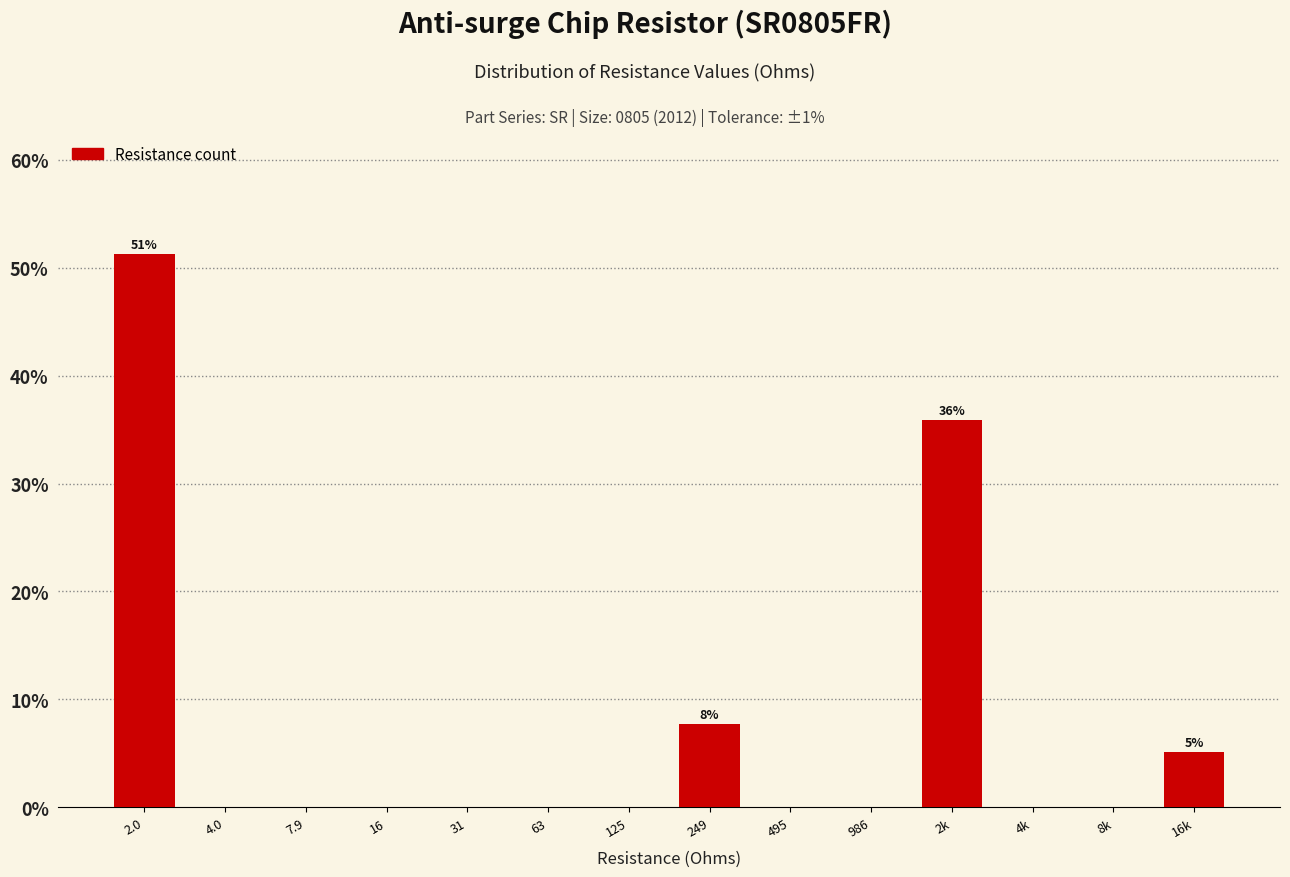

Reading left to right, what are all the values shown in this chart?

2.0=51.3	4.0=0.0	7.9=0.0	16=0.0	31=0.0	63=0.0	125=0.0	249=7.7	495=0.0	986=0.0	2k=35.9	4k=0.0	8k=0.0	16k=5.1